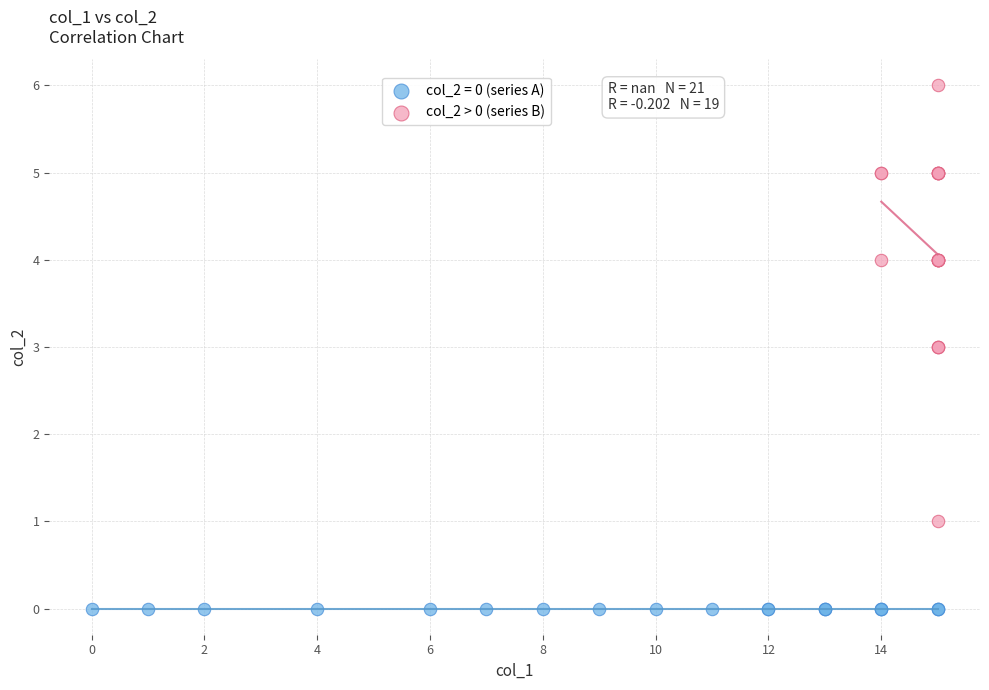

Which series reaches the minimum Y coordinate?

col_2 = 0 (series A)